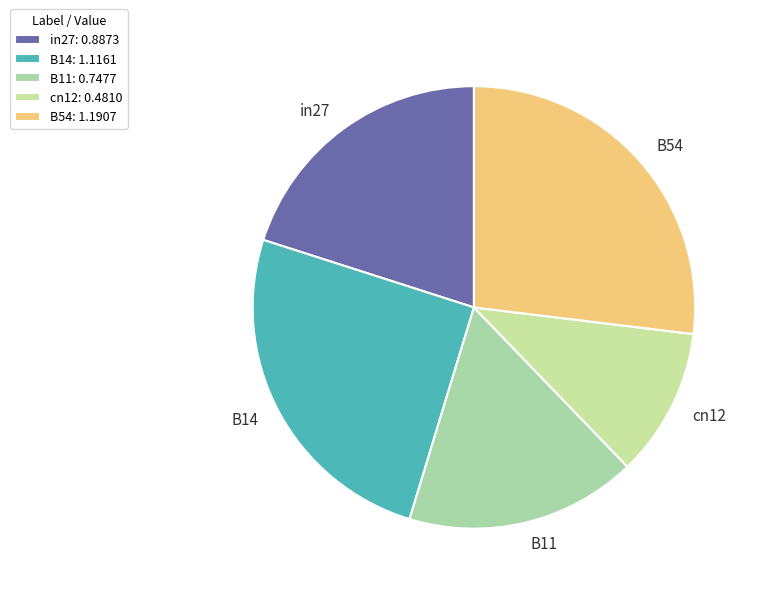

Is the sum of in27 and B14 greater than half?

No